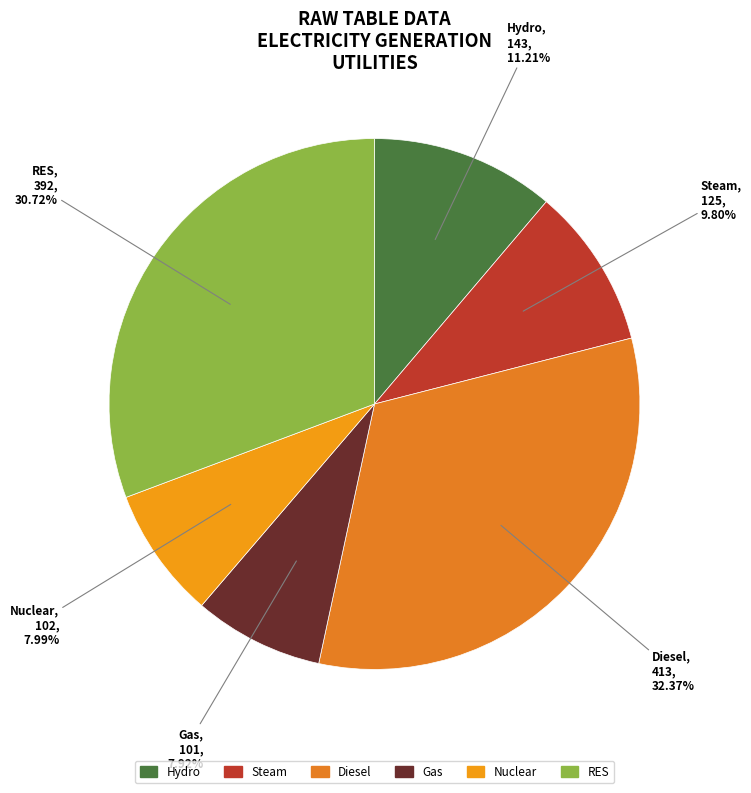

Is the sum of Nuclear and Steam greater than half?

No